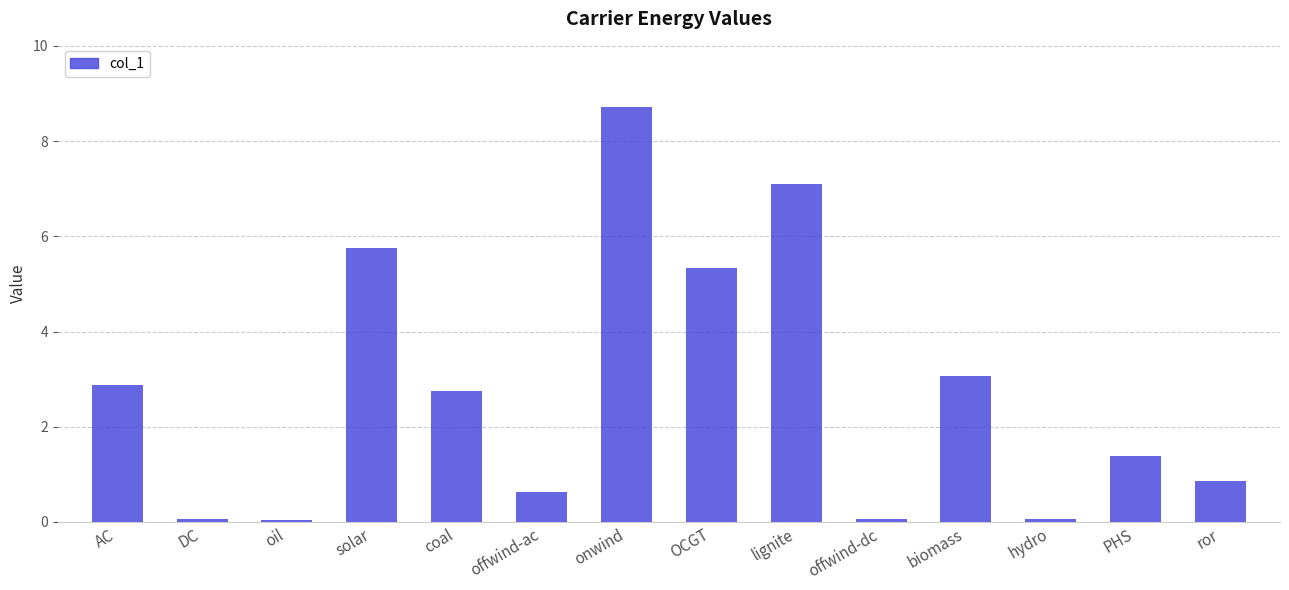

What is the label of the 4th bar from the left?

solar